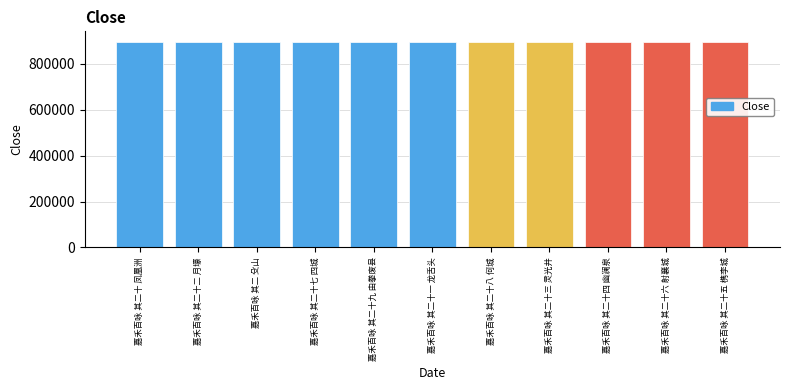

What is the value of the 6th bar from the left?

896061